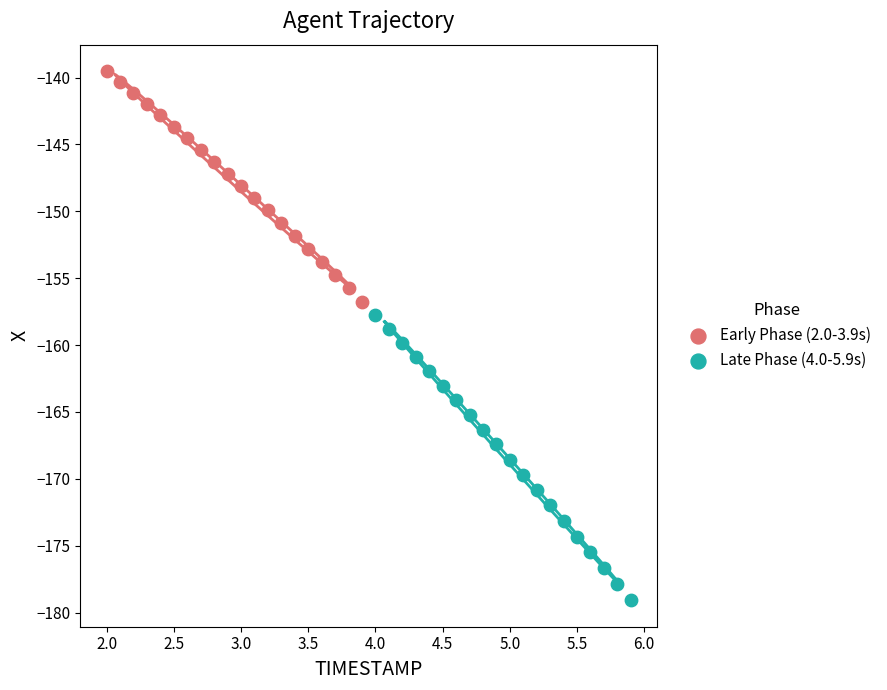

Which series contains the highest Y value?

Early Phase (2.0-3.9s)